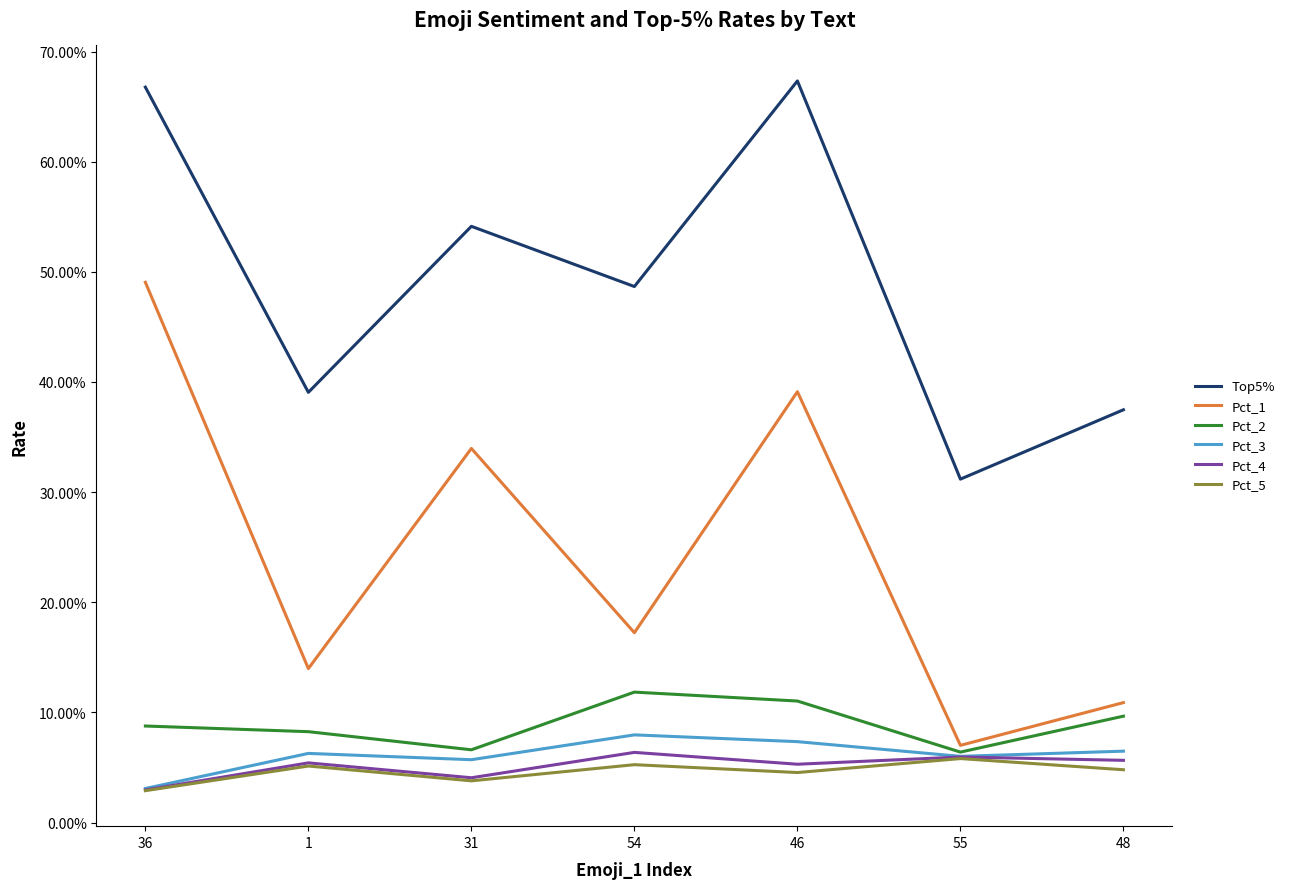

Which series changed the most between 36 and 55?

Pct_1